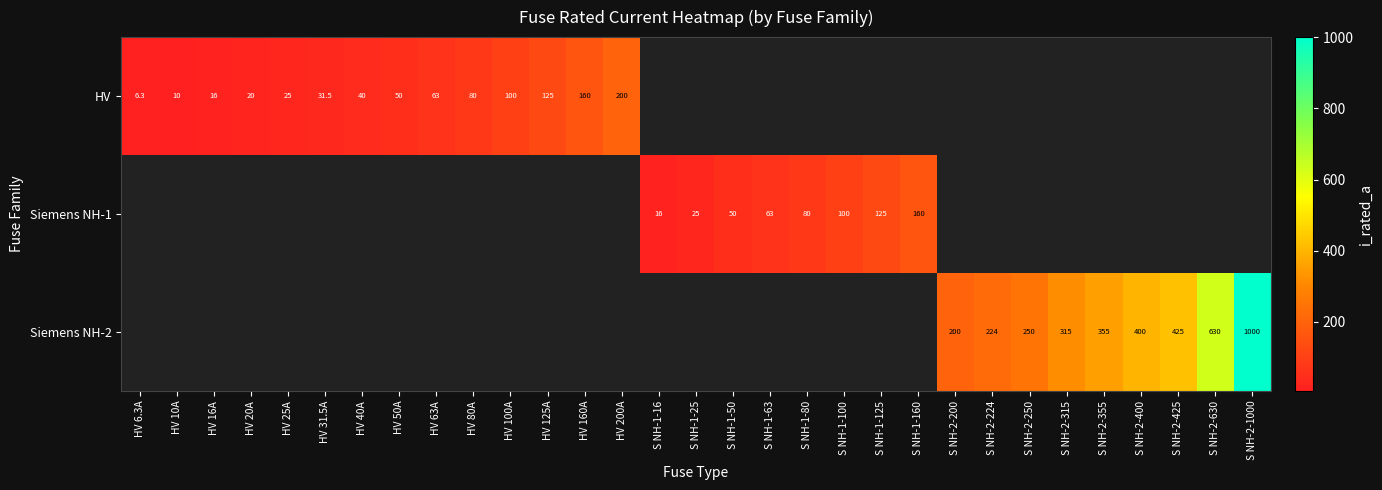

The value of Siemens NH-1 at S NH-1-25 is 6.5. True or false?

False